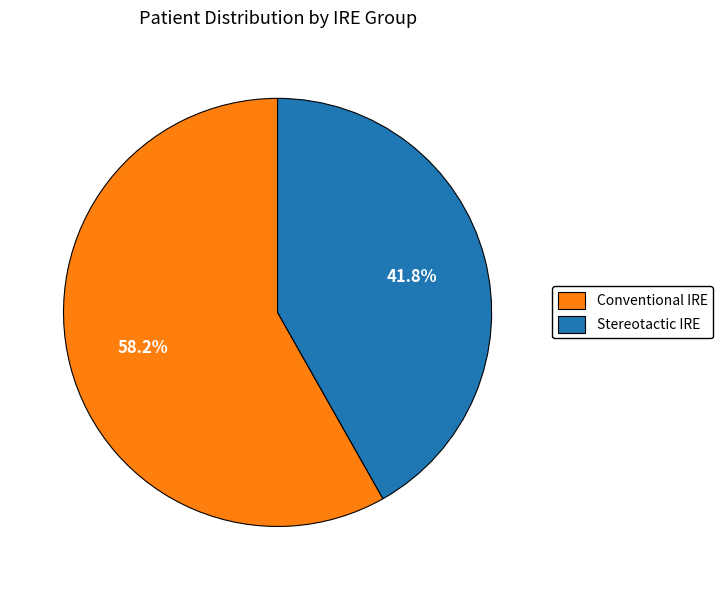

What portion of the pie excludes Stereotactic IRE?

58.2%